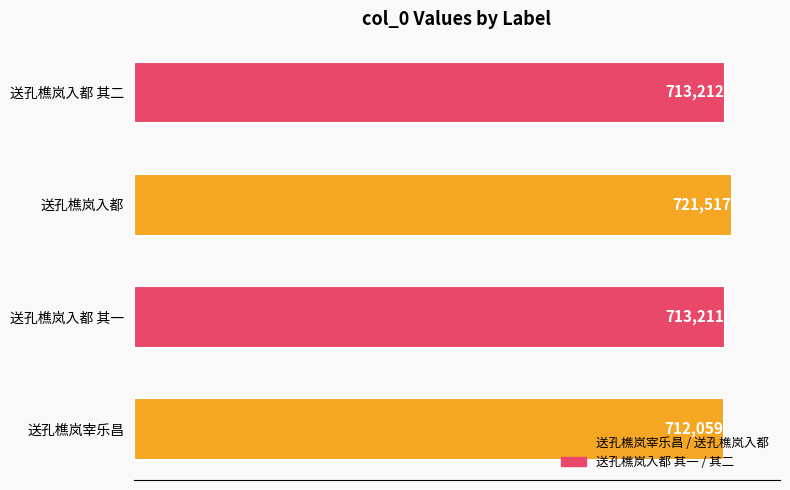

Are the bars grouped side by side (vs. stacked)?

No